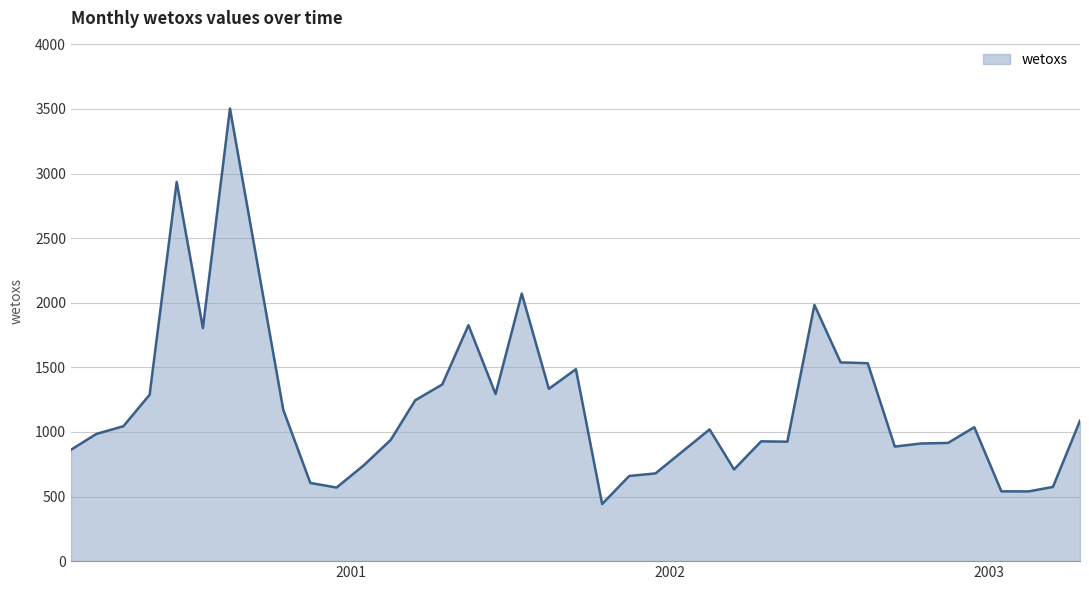

What is the minimum value shown in the chart?

442.1